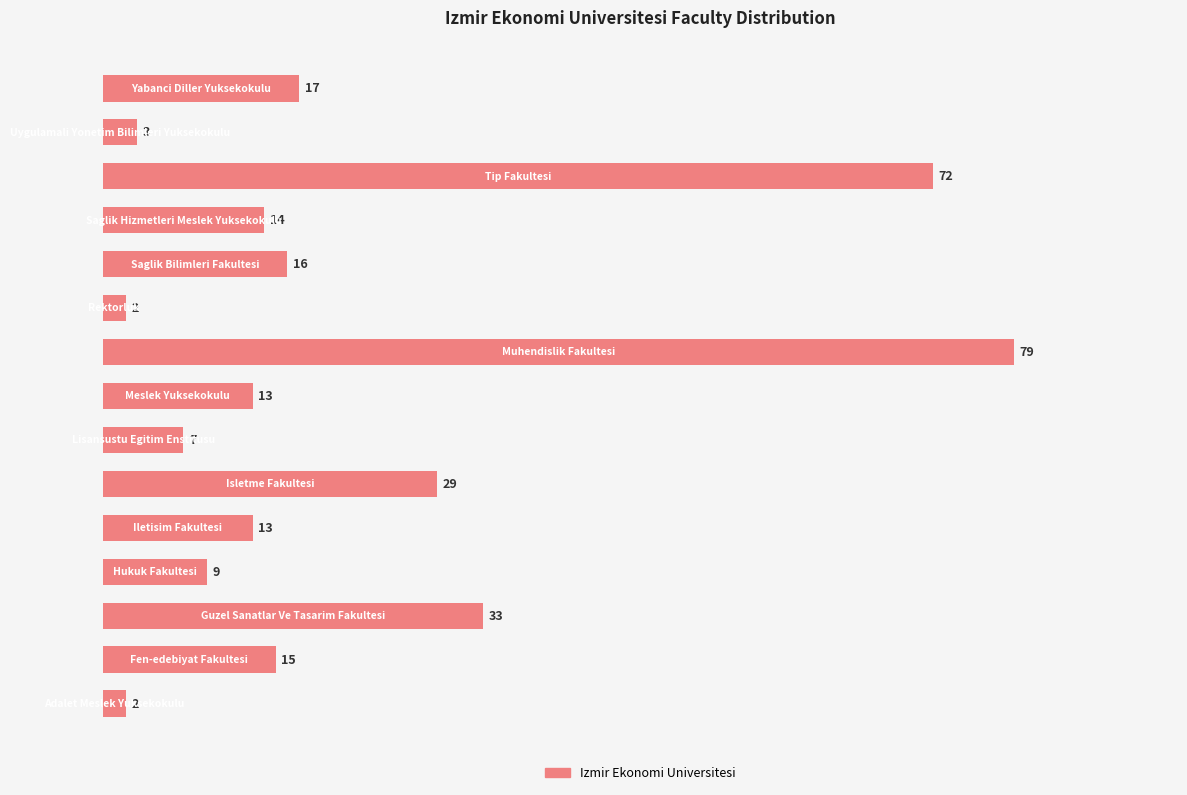

What is the sum of all values?

324